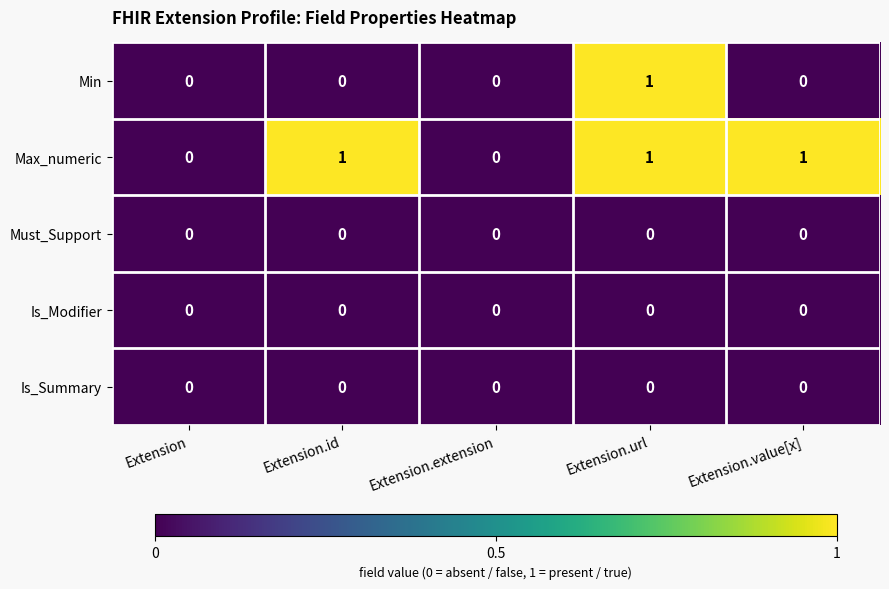

Which series has the largest total across all categories?

Max_numeric